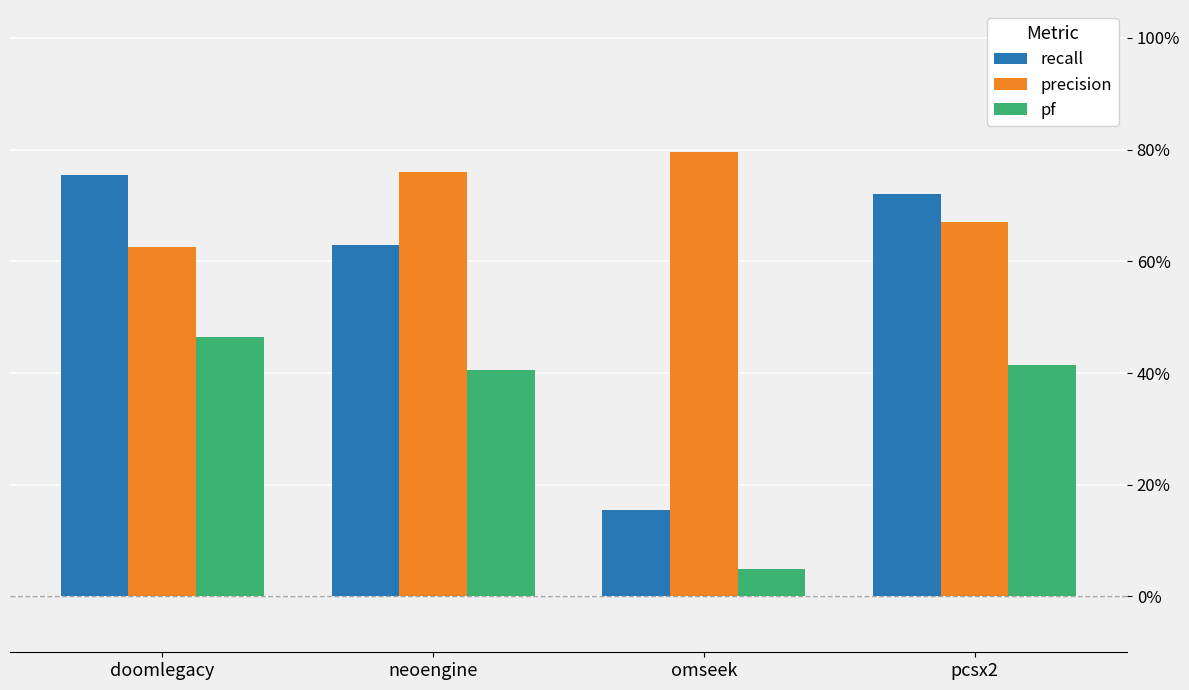

How many recall values are between 0 and 1?

4